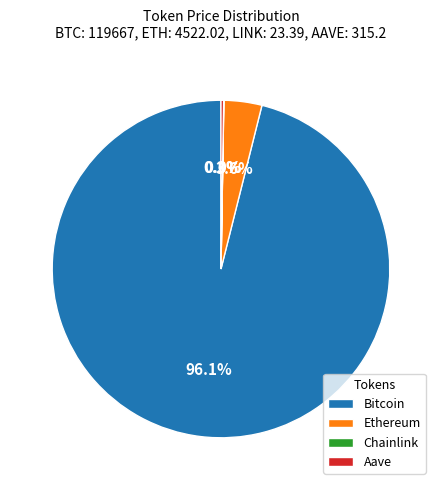

To the nearest percent, what is the difference between the largest and smallest slice percentages?

96%